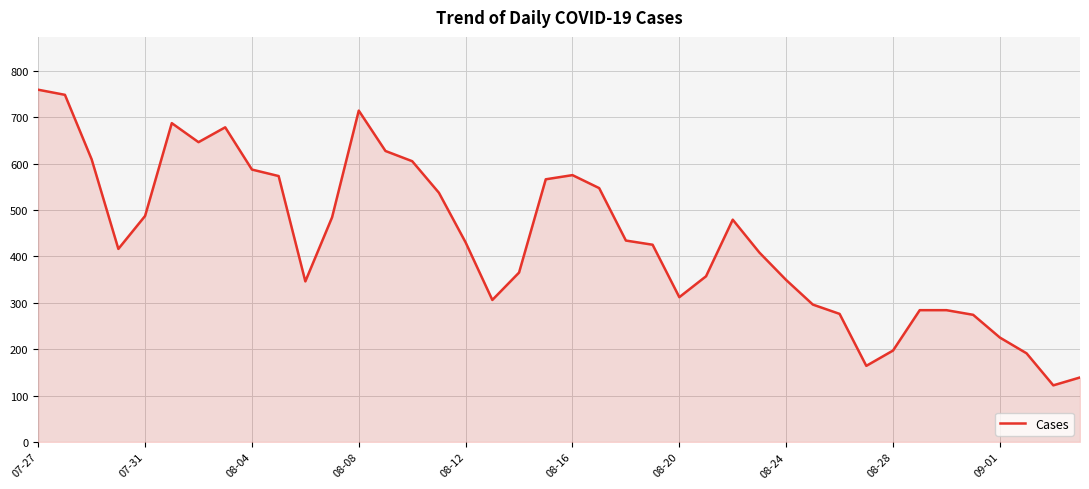

What is the maximum value shown in the chart?

759